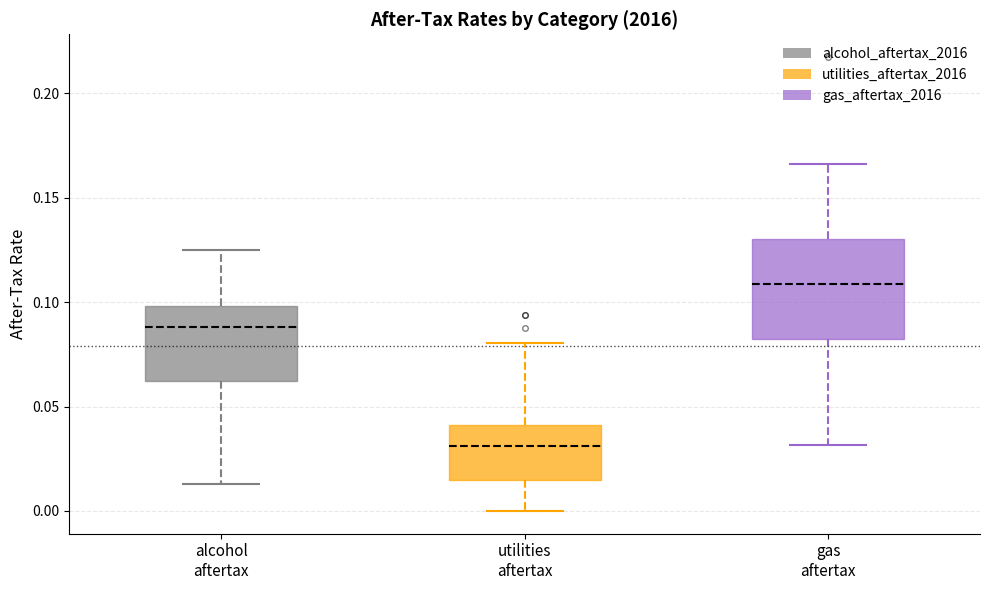

Reading left to right, transcribe this box plot: for each box, give where its median line is, the range the box spans, and where its two whiskers end, as read against the y-axis. The values are not printed on the chart, so give them approximately, as read against the axis.

alcohol aftertax: median 0.090, box 0.060 to 0.100, whiskers 0.015 to 0.125
utilities aftertax: median 0.030, box 0.015 to 0.040, whiskers 0.000 to 0.080
gas aftertax: median 0.110, box 0.085 to 0.130, whiskers 0.030 to 0.165